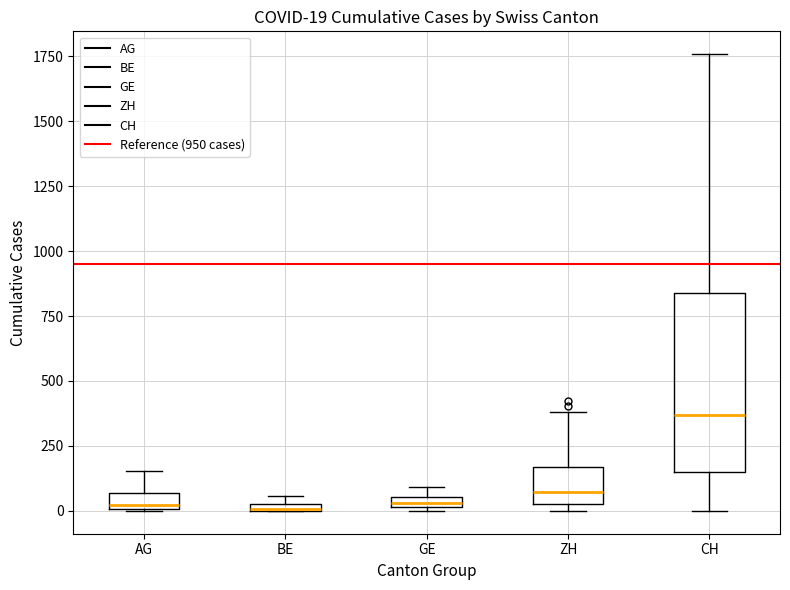

Which box is the tallest, from its lower edge to its upper edge?

CH